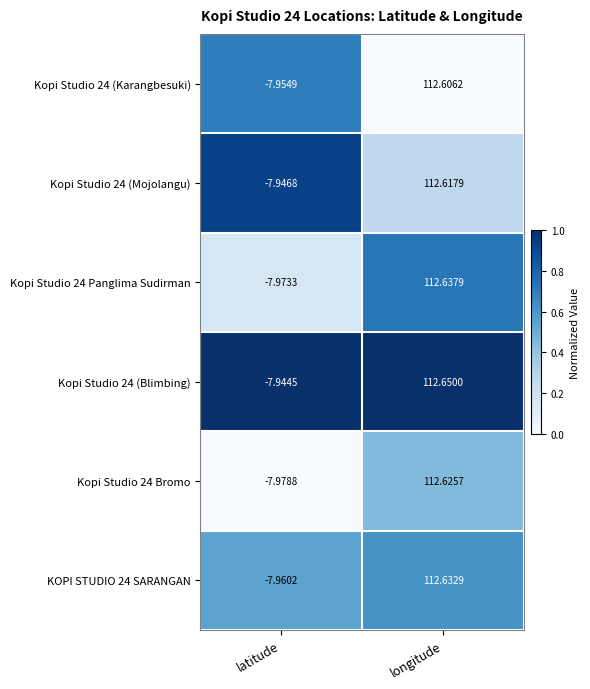

At which label does Kopi Studio 24 (Karangbesuki) first exceed 112?

longitude